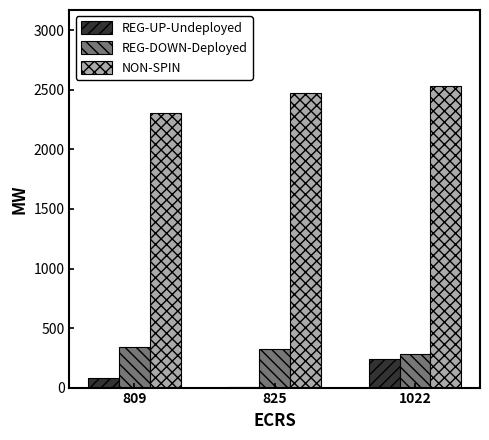

At which label does REG-UP-Undeployed reach its peak?

1022